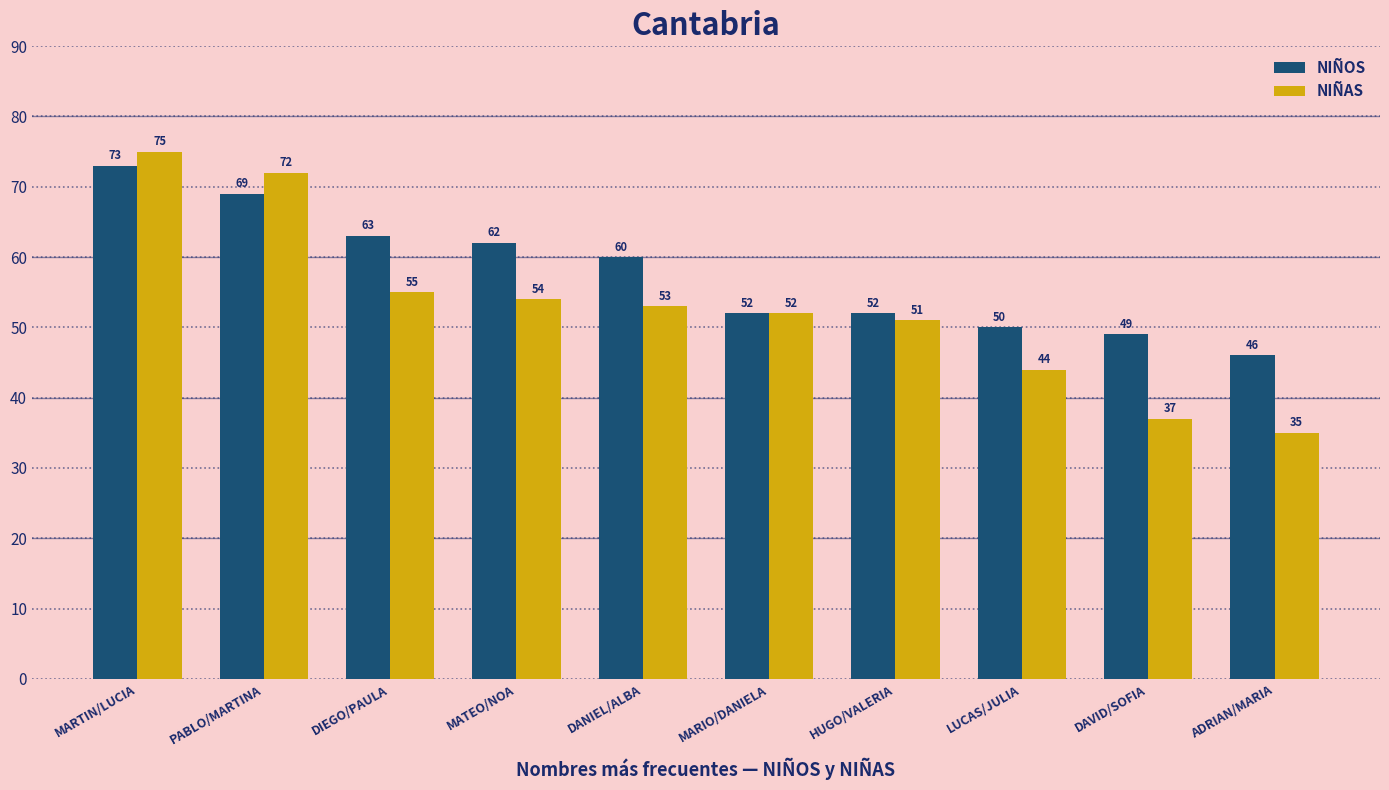

Rank the categories by NIÑAS value from lowest to highest.

ADRIAN/MARIA, DAVID/SOFIA, LUCAS/JULIA, HUGO/VALERIA, MARIO/DANIELA, DANIEL/ALBA, MATEO/NOA, DIEGO/PAULA, PABLO/MARTINA, MARTIN/LUCIA